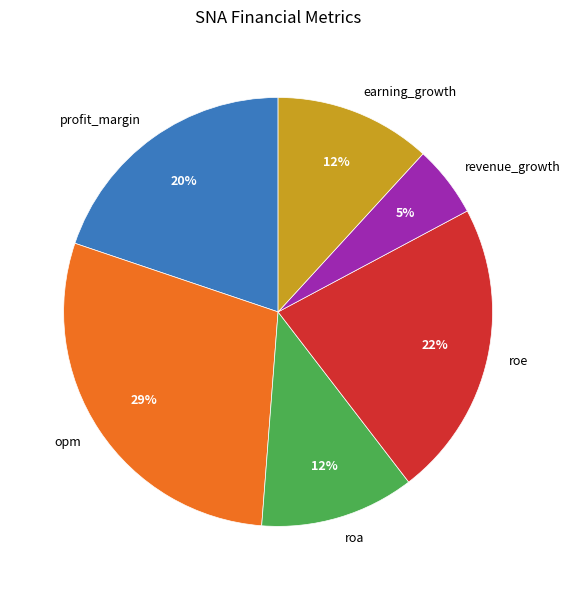

What is the smallest slice in the pie chart?

revenue_growth